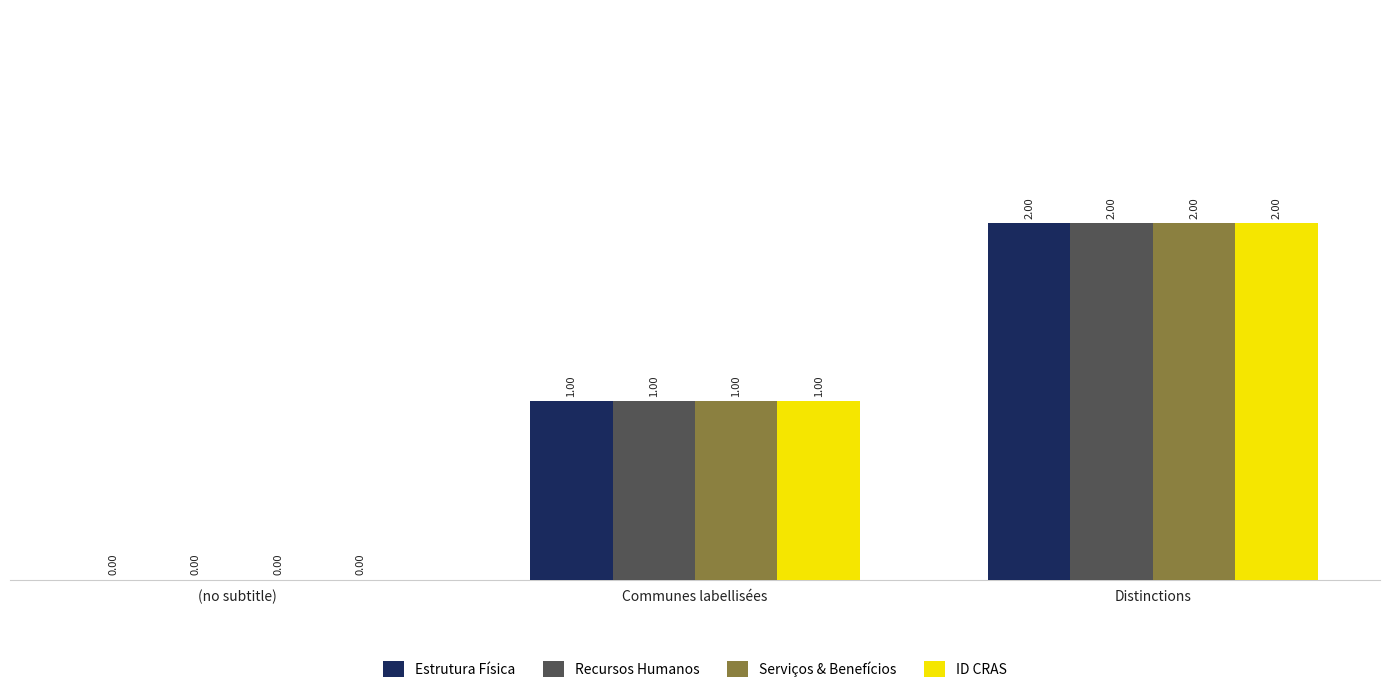

At which label is Serviços & Benefícios closest to 1?

Communes labellisées